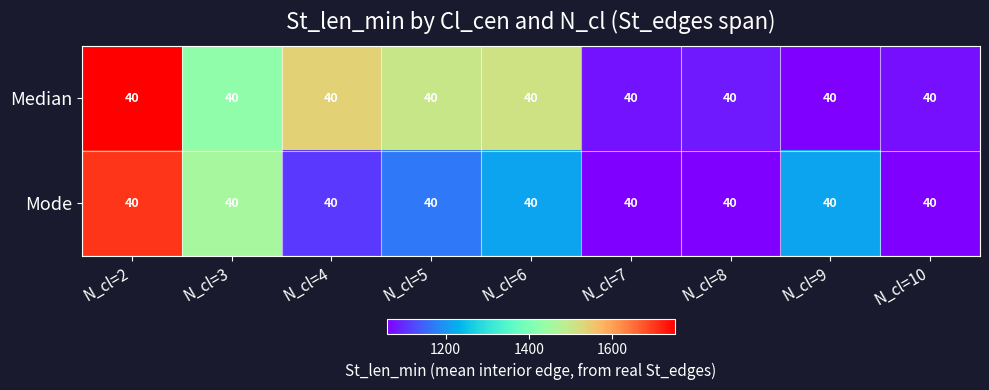

At which label does Mode first exceed 1168?

N_cl=2